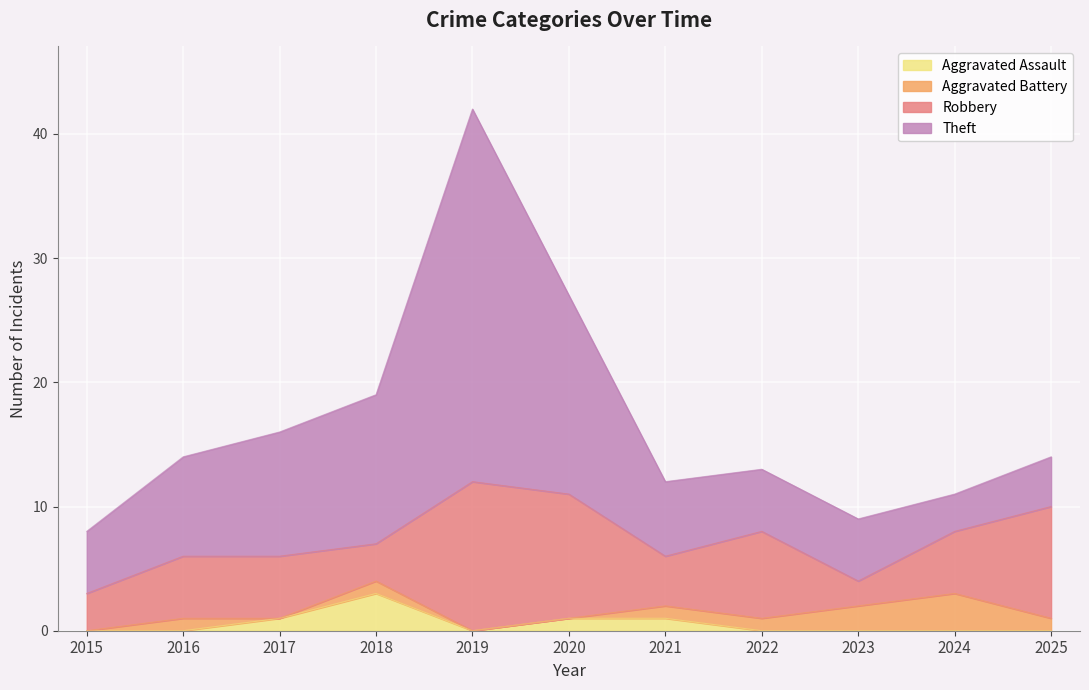

How many data points does each series have?

11